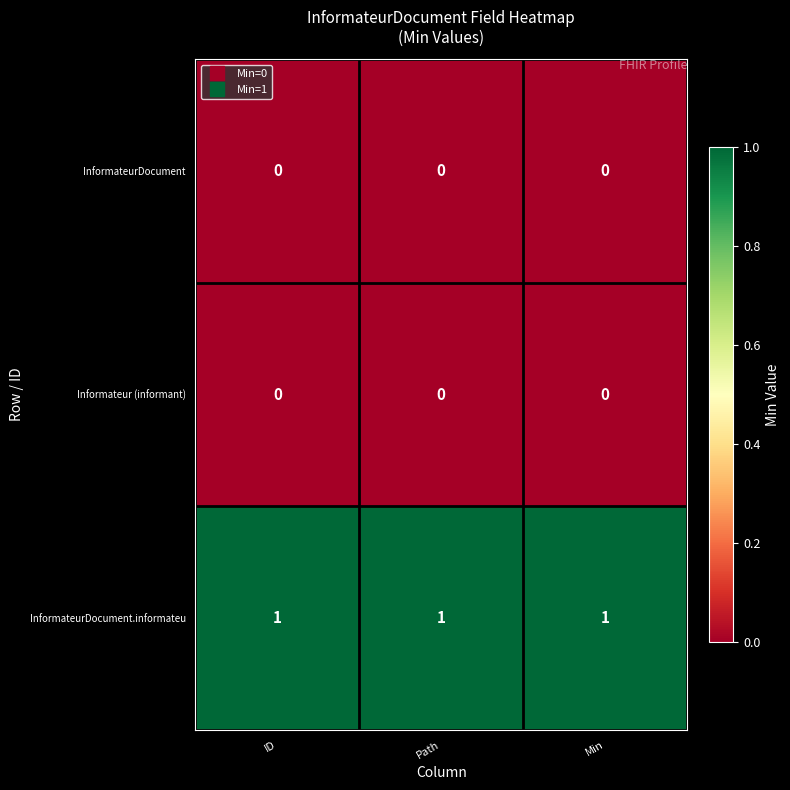

Is it true that InformateurDocument.informateu equals 1 at ID?

True